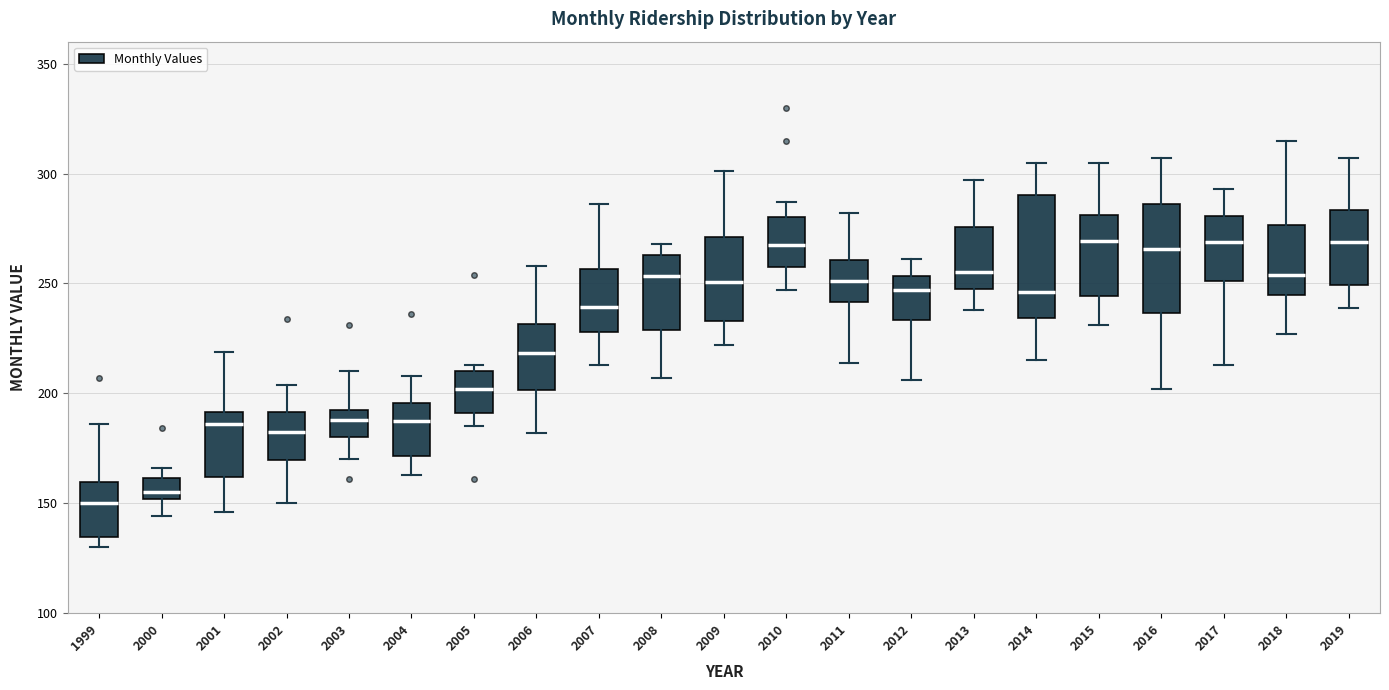

Reading left to right, read every box against the y-axis: the position of its median line, the range the box covers, and the ends of its whiskers. The values are not printed on the chart, so give them approximately, as read against the axis.

1999: median 150, box 135 to 160, whiskers 130 to 185
2000: median 155, box 150 to 160, whiskers 145 to 165
2001: median 185, box 160 to 190, whiskers 145 to 220
2002: median 185, box 170 to 190, whiskers 150 to 205
2003: median 190 (just below the box's upper edge), box 180 to 190, whiskers 170 to 210
2004: median 190, box 170 to 195, whiskers 165 to 210
2005: median 200, box 190 to 210, whiskers 185 to 215
2006: median 220, box 200 to 230, whiskers 180 to 260
2007: median 240, box 230 to 255, whiskers 215 to 285
2008: median 255, box 230 to 265, whiskers 205 to 270
2009: median 250, box 235 to 270, whiskers 220 to 300
2010: median 270, box 260 to 280, whiskers 245 to 285
2011: median 250, box 240 to 260, whiskers 215 to 280
2012: median 245, box 235 to 255, whiskers 205 to 260
2013: median 255, box 245 to 275, whiskers 240 to 295
2014: median 245, box 235 to 290, whiskers 215 to 305
2015: median 270, box 245 to 280, whiskers 230 to 305
2016: median 265, box 235 to 285, whiskers 200 to 305
2017: median 270, box 250 to 280, whiskers 215 to 295
2018: median 255, box 245 to 275, whiskers 225 to 315
2019: median 270, box 250 to 285, whiskers 240 to 305